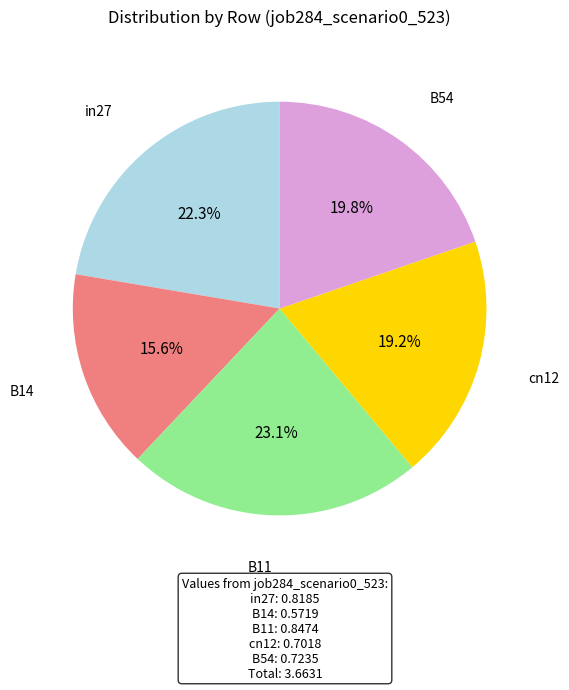

Does any single category account for the majority?

No